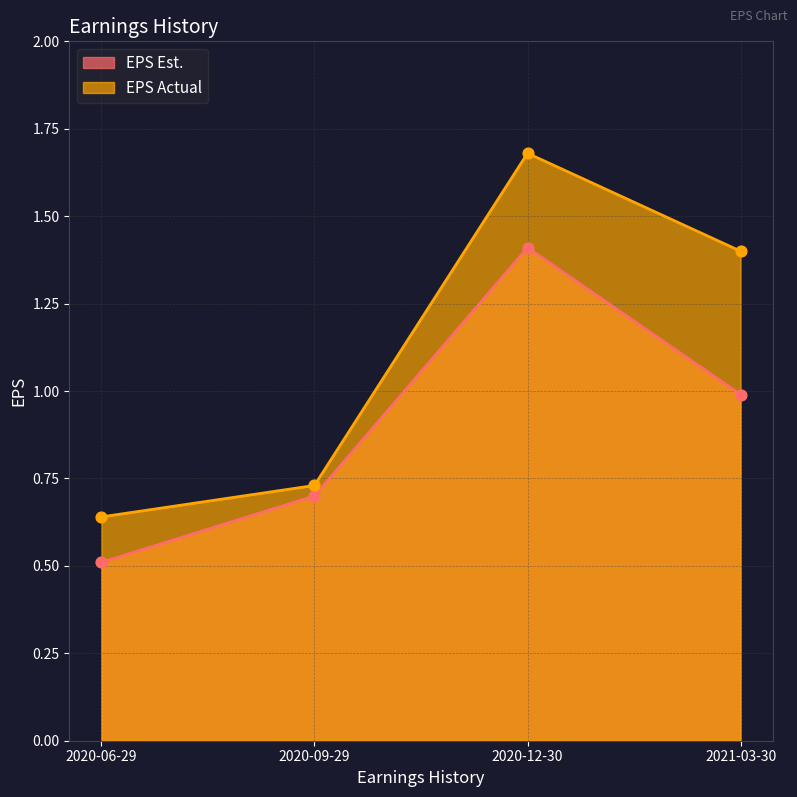

Is the value of EPS Actual at 2020-12-30 greater than the value of EPS Est. at 2020-12-30?

Yes